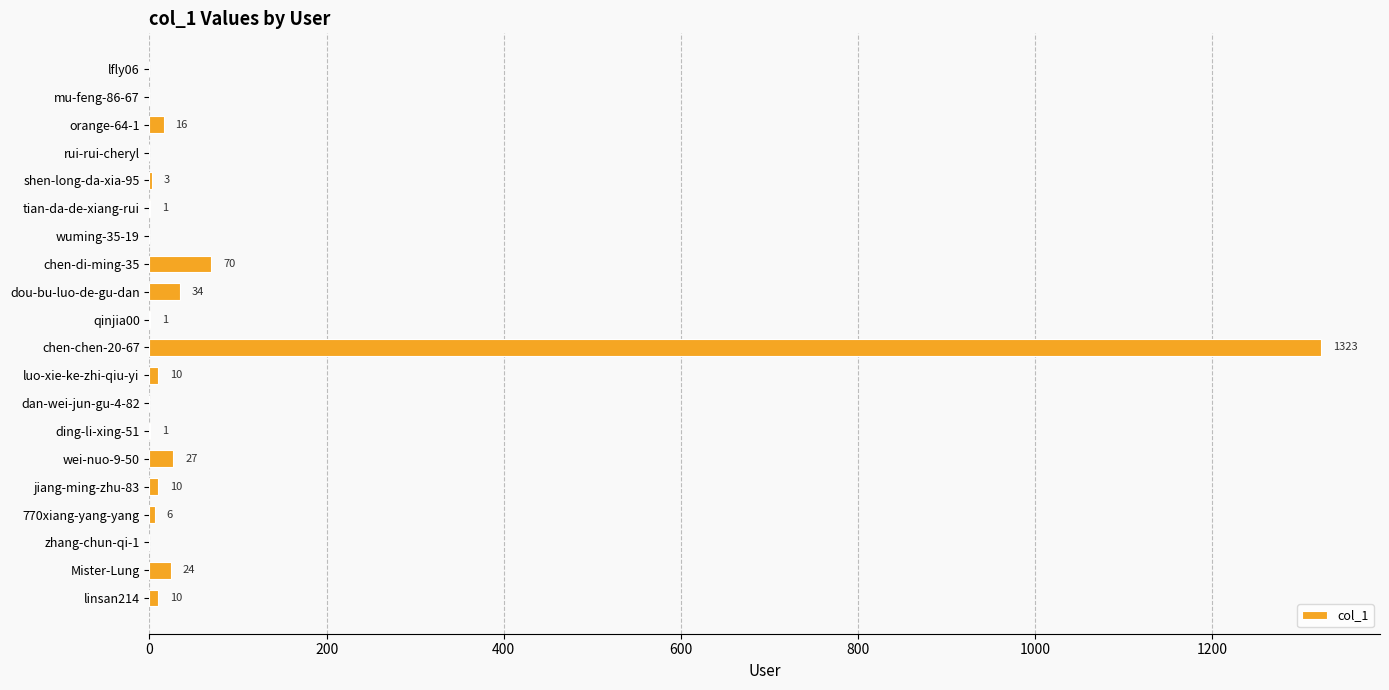

Where is the data nearest to the value 661?

chen-di-ming-35